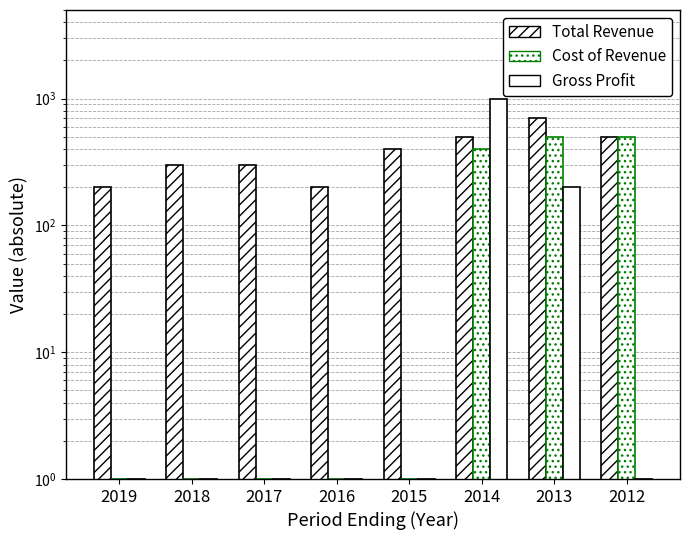

At which label does Cost of Revenue reach its minimum?

2019